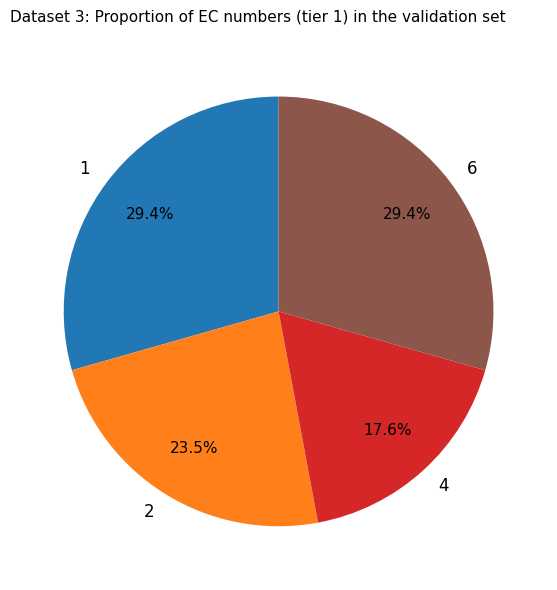

How much of the chart is everything except 2?

76.5%